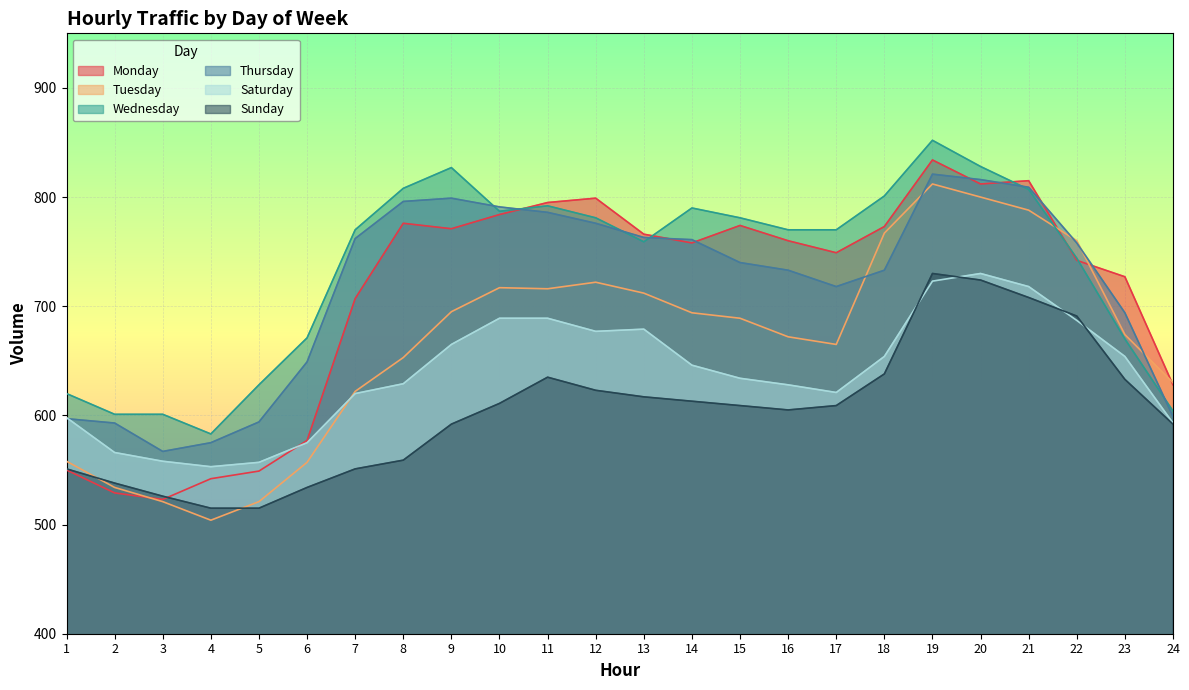

What is the approximate value of Monday at 23, to the nearest 5?

725